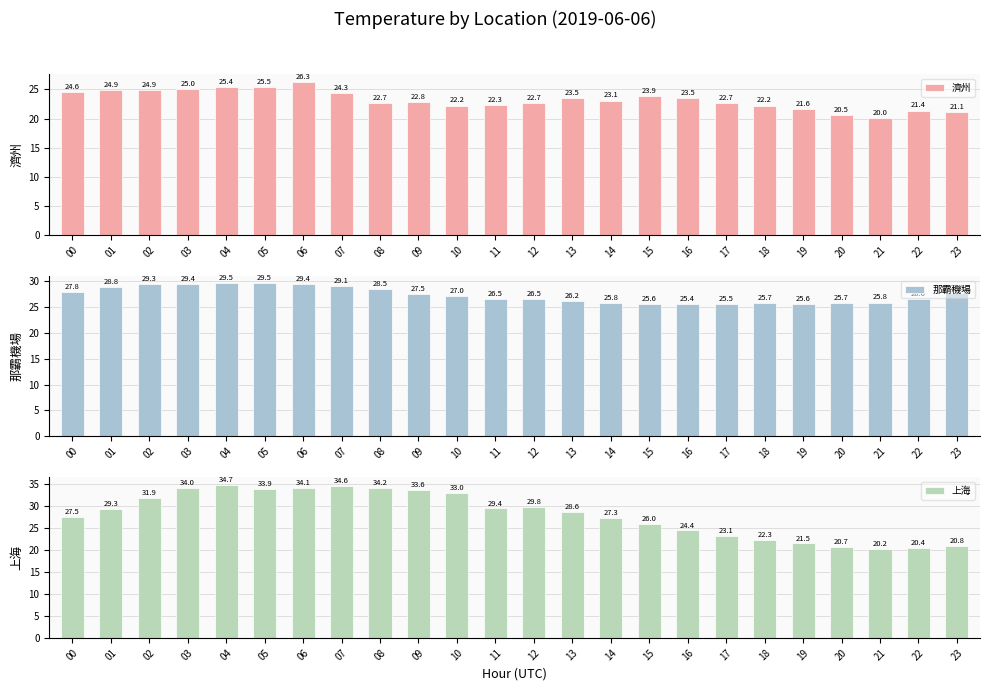

What is the sum of all 濟州 values?

557.1